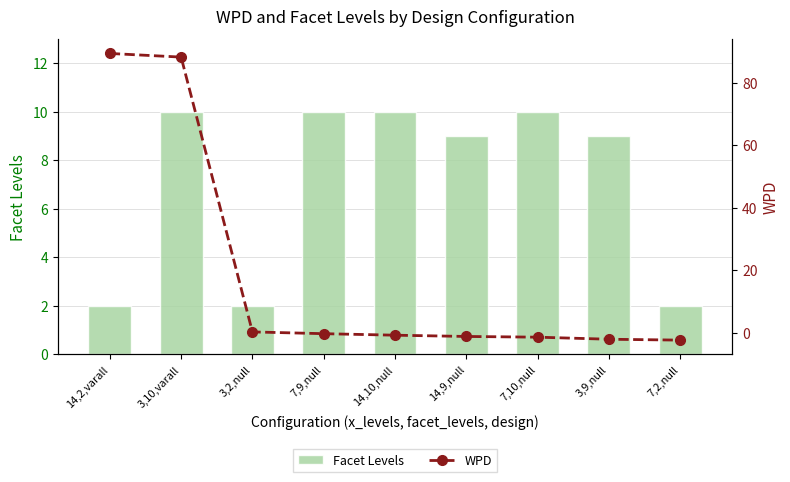

True or false: WPD has a value of -2.4 at 7,10,null.

False